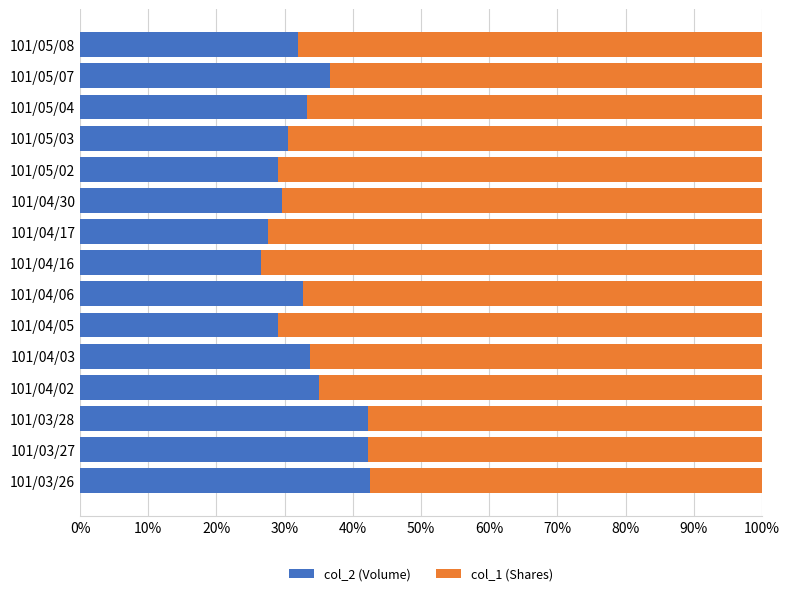

What is the lowest value of the col_2 (Volume) series?

26.5